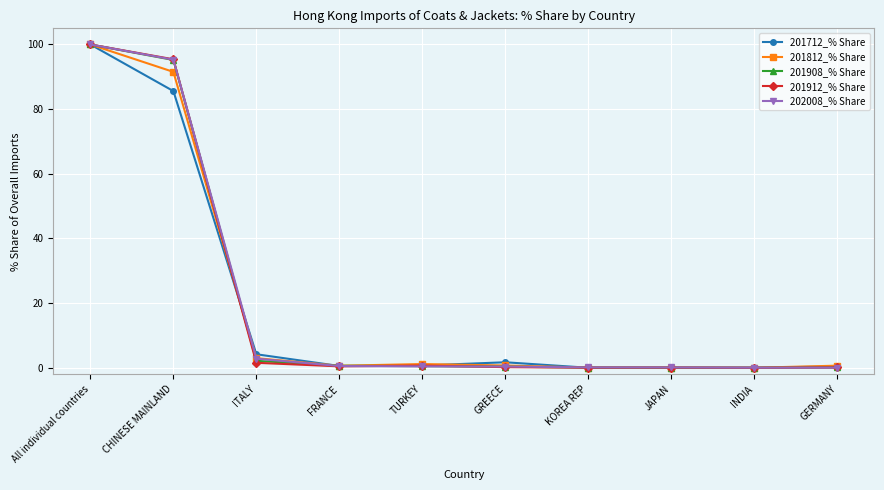

What is the difference between the 201912_% Share values at INDIA and JAPAN?

0.1